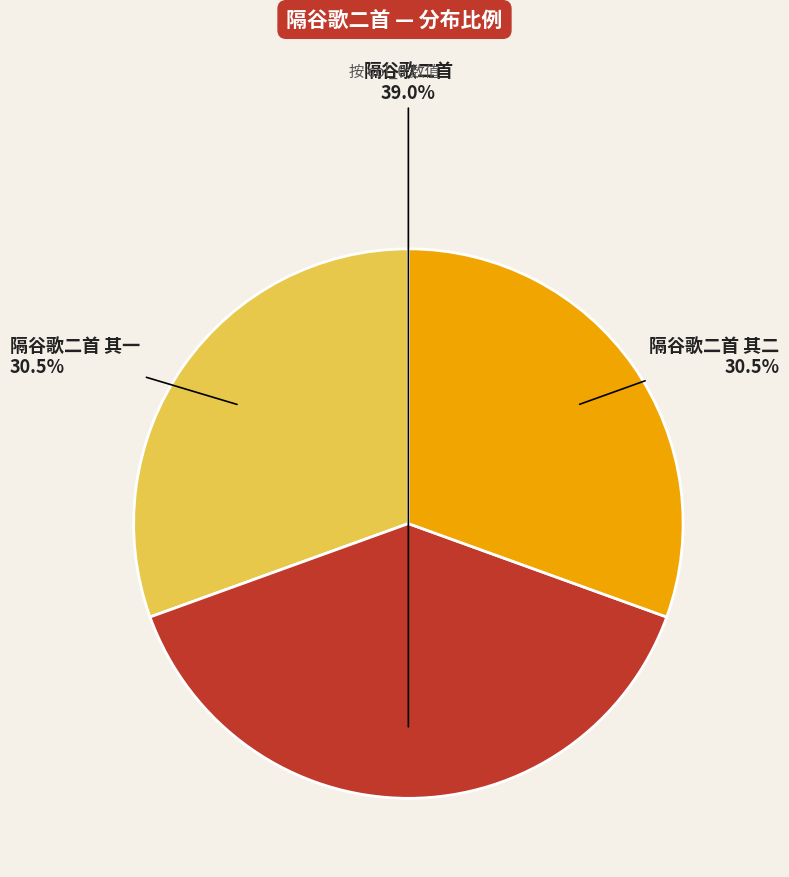

Is there a majority slice in this chart?

No